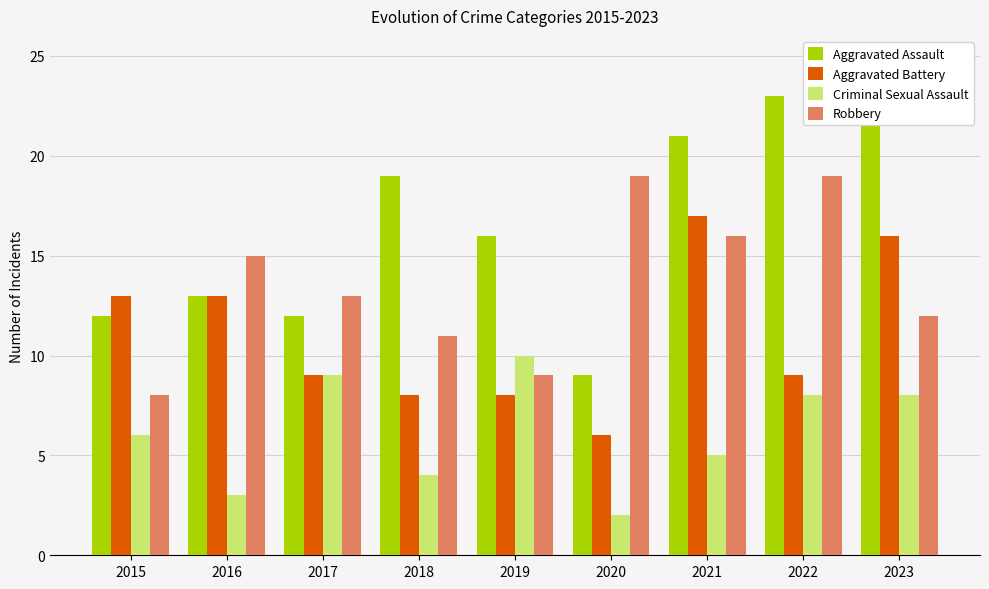

How many groups of bars are there?

9